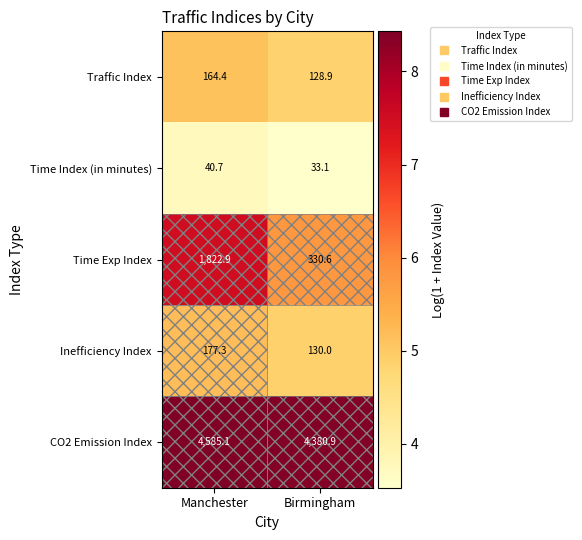

What is the maximum value shown in the chart?

4585.1